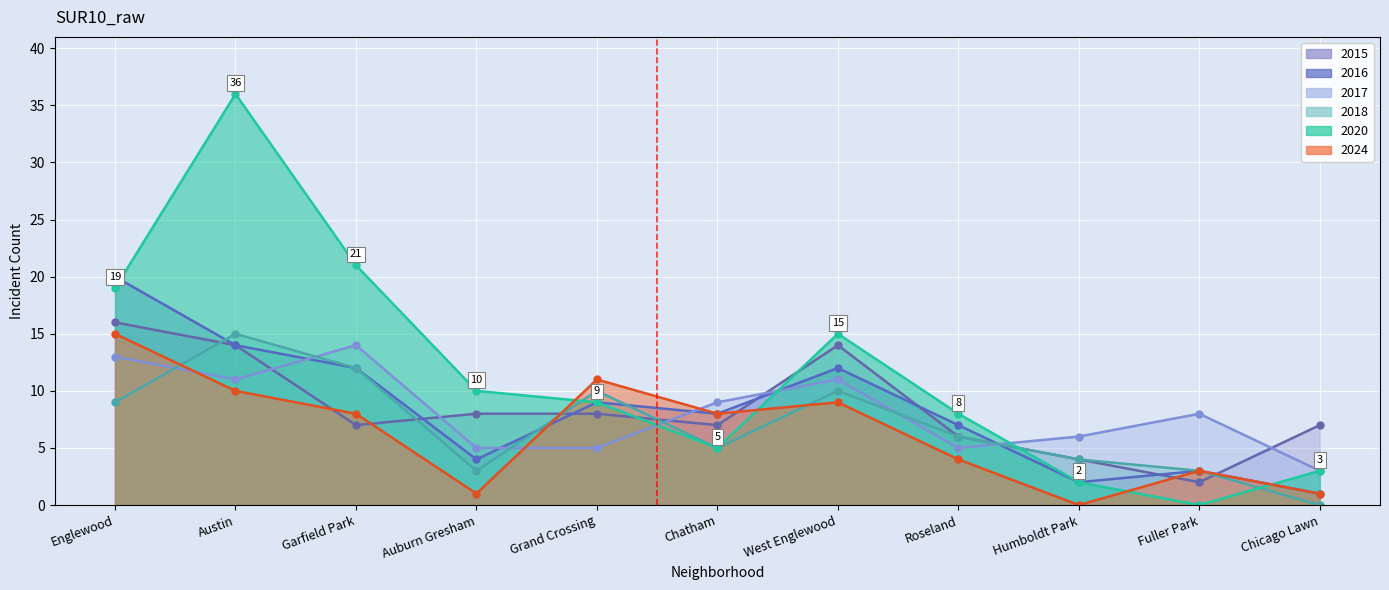

Reading left to right, extract all data points from this chart.

2020: 19	36	21	10	9	5	15	8	2	0	3
2016: 20	14	12	4	9	8	12	7	2	3	1
2018: 9	15	12	3	10	5	10	6	4	3	0
2017: 13	11	14	5	5	9	11	5	6	8	3
2015: 16	14	7	8	8	7	14	6	4	2	7
2024: 15	10	8	1	11	8	9	4	0	3	1